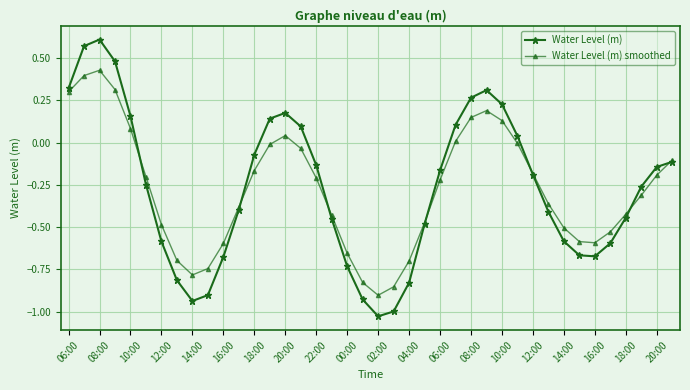

How many interior local valleys does the Water Level (m) series have?

3